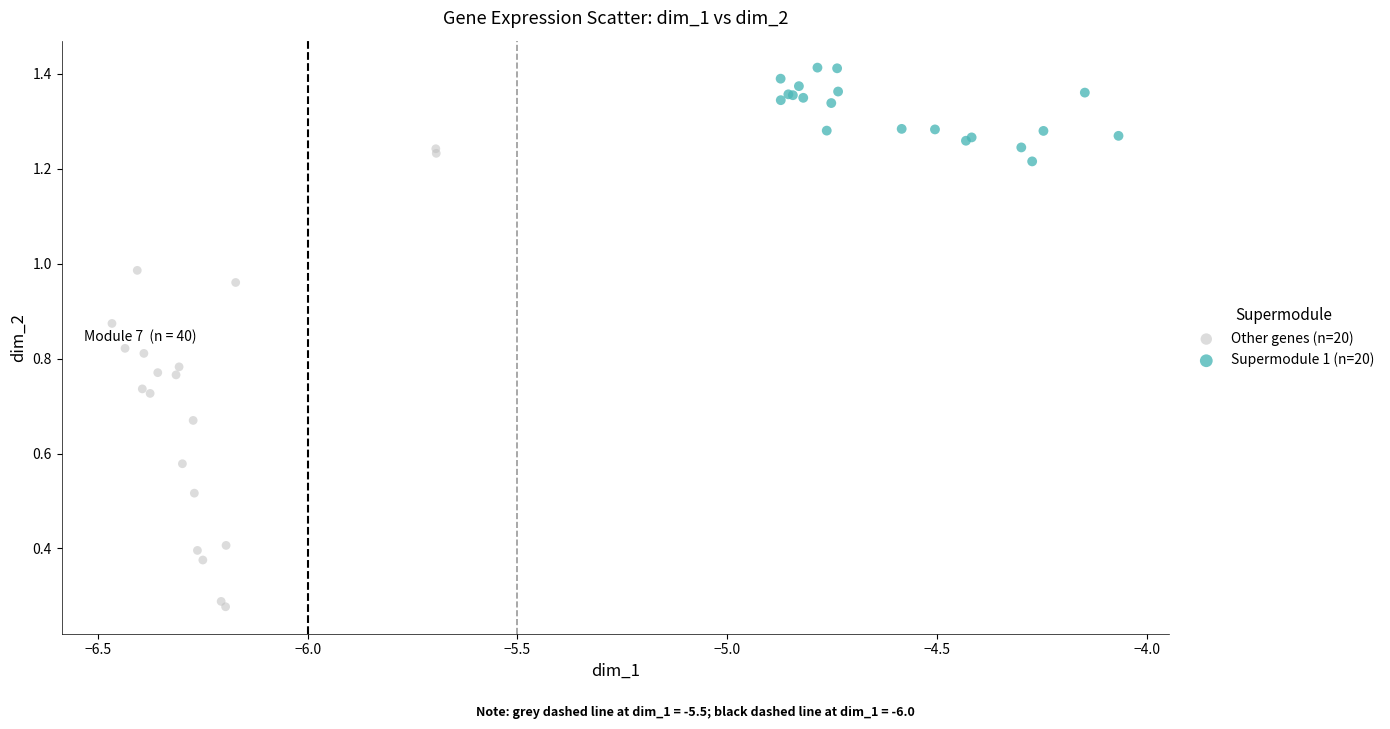

Which series contains the highest Y value?

Supermodule 1 (n=20)